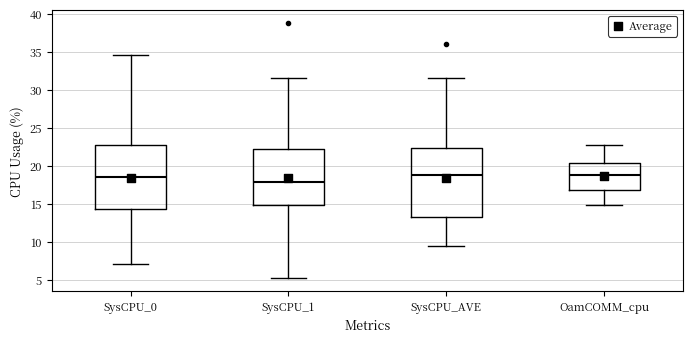

Reading left to right, transcribe this box plot: for each box, give where its median line is, the range the box spans, and where its two whiskers end, as read against the y-axis. The values are not printed on the chart, so give them approximately, as read against the axis.

SysCPU_0: median 18.5, box 14.5 to 22.5, whiskers 7.0 to 34.5
SysCPU_1: median 18.0, box 15.0 to 22.0, whiskers 5.0 to 31.5
SysCPU_AVE: median 19.0, box 13.5 to 22.5, whiskers 9.5 to 31.5
OamCOMM_cpu: median 19.0, box 17.0 to 20.5, whiskers 15.0 to 22.5